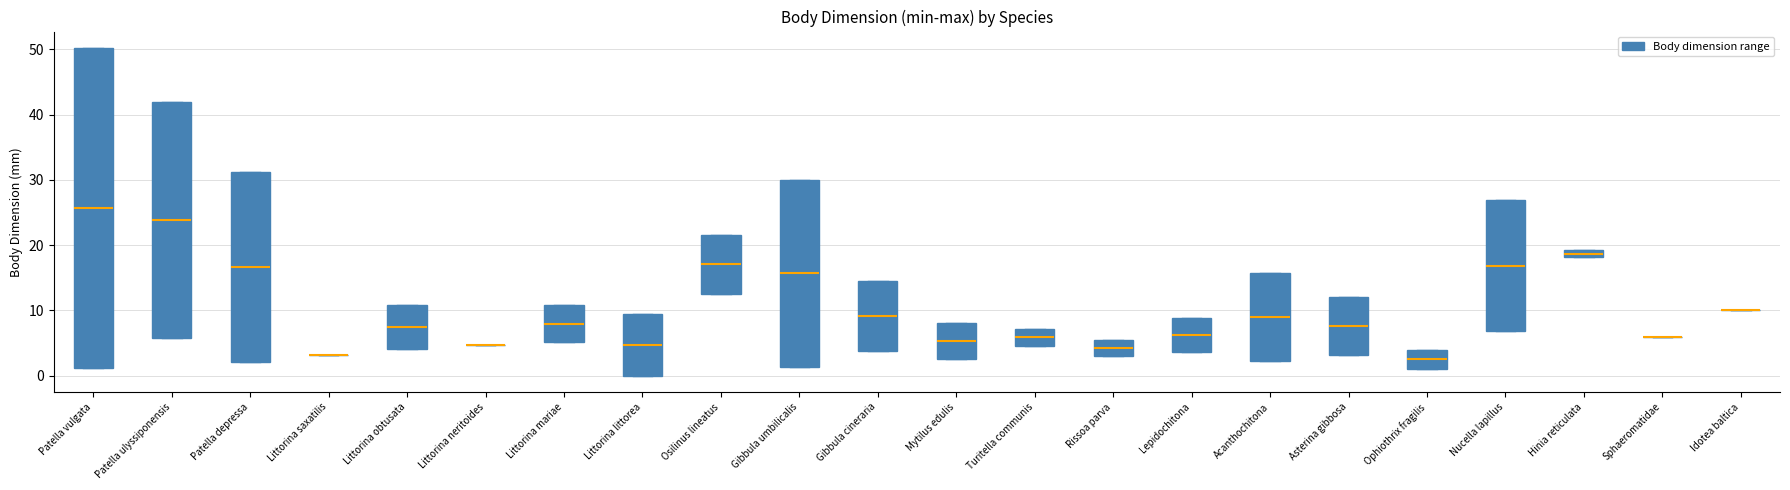

Which box is the tallest, from its lower edge to its upper edge?

Patella vulgata